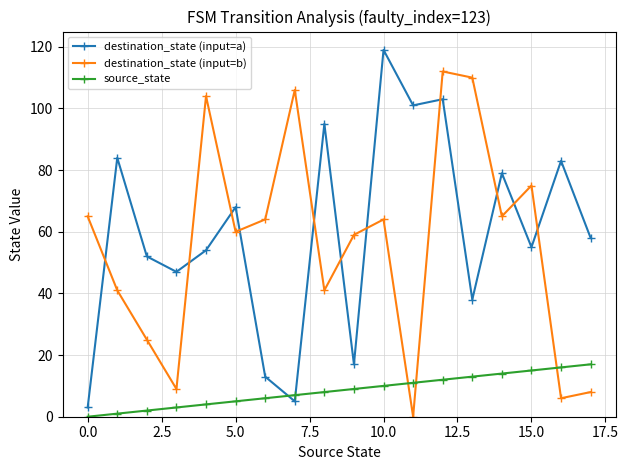

True or false: destination_state (input=b) and source_state cross at least once.

True